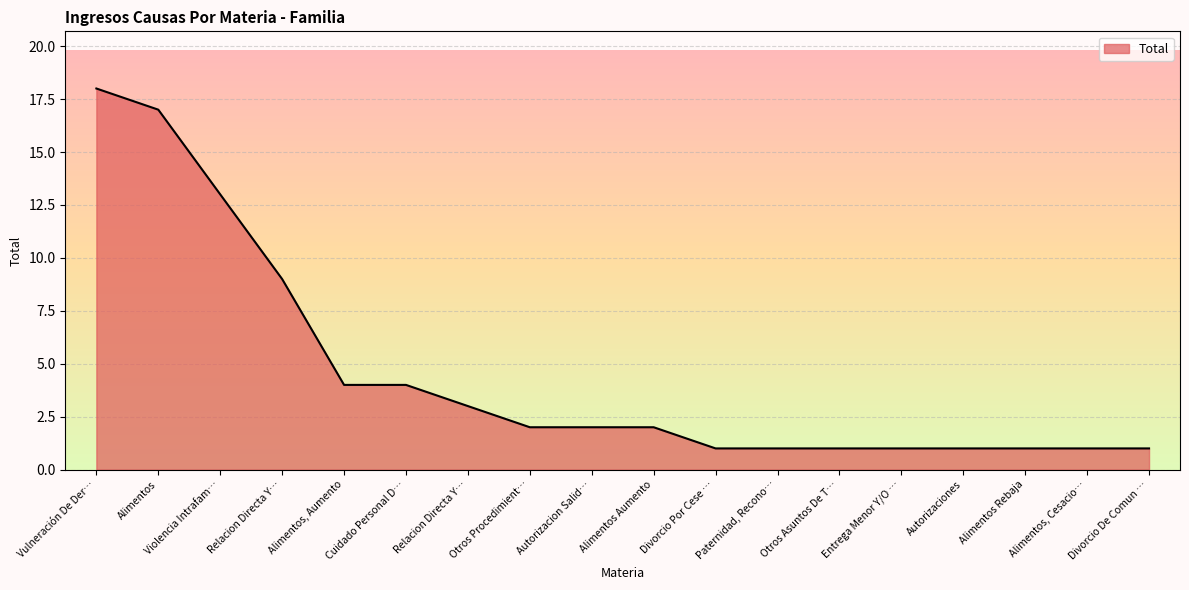

Is this an area chart (filled region under the line)?

Yes